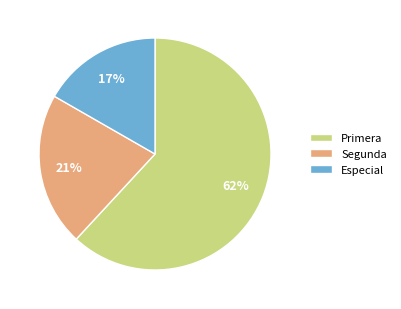

To the nearest percent, what percentage of the pie is Especial?

17%